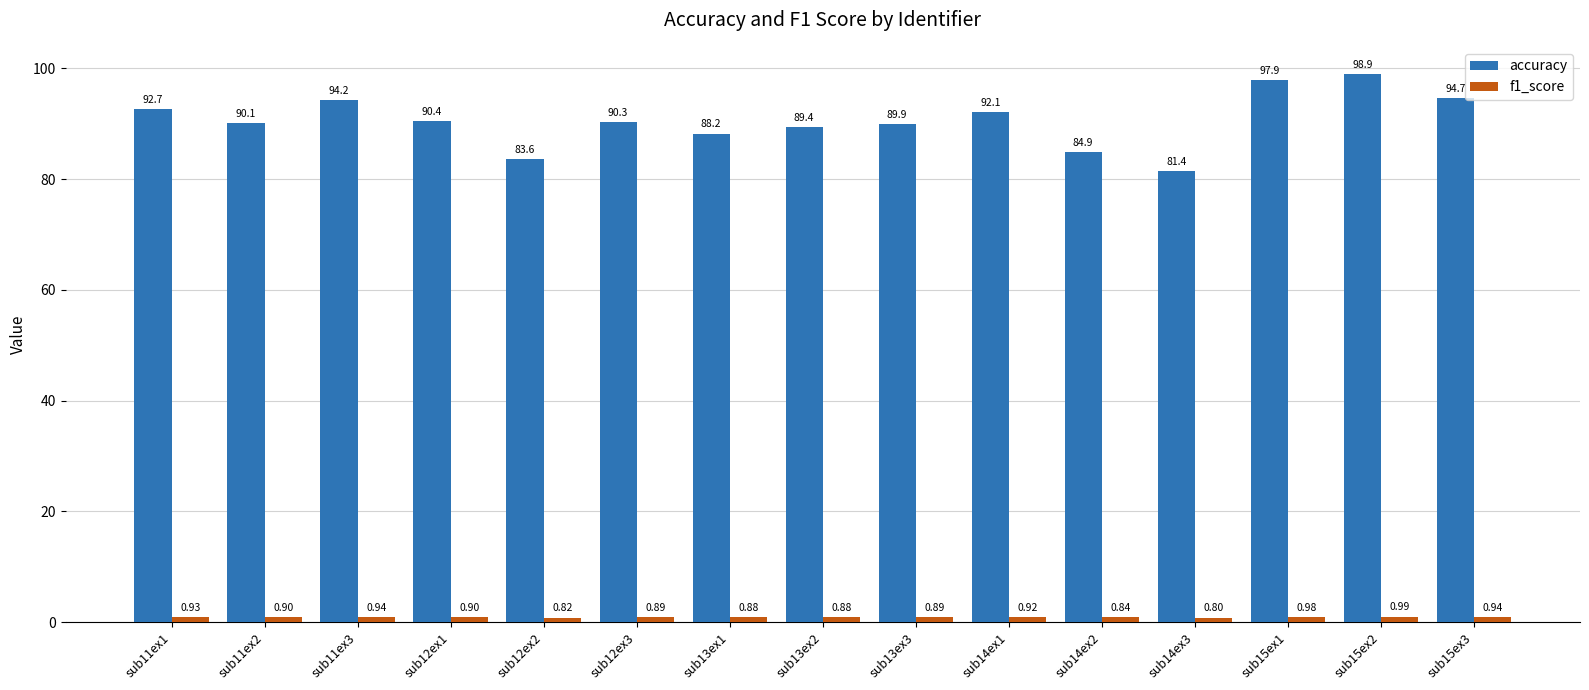

What is the difference between the accuracy values at sub12ex3 and sub11ex1?

2.4